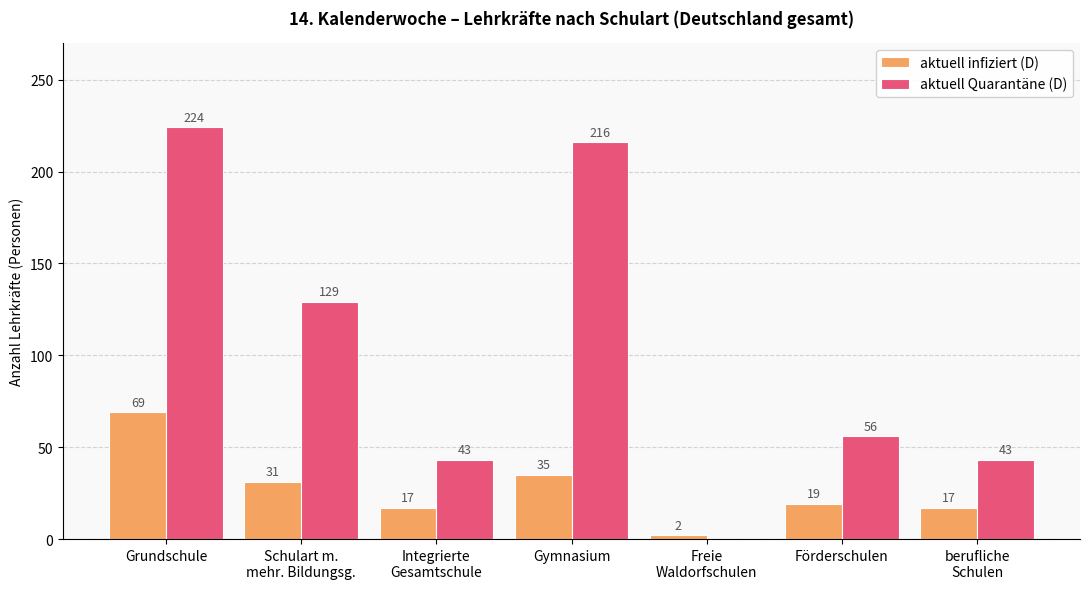

What is the maximum value for aktuell Quarantäne (D)?

224